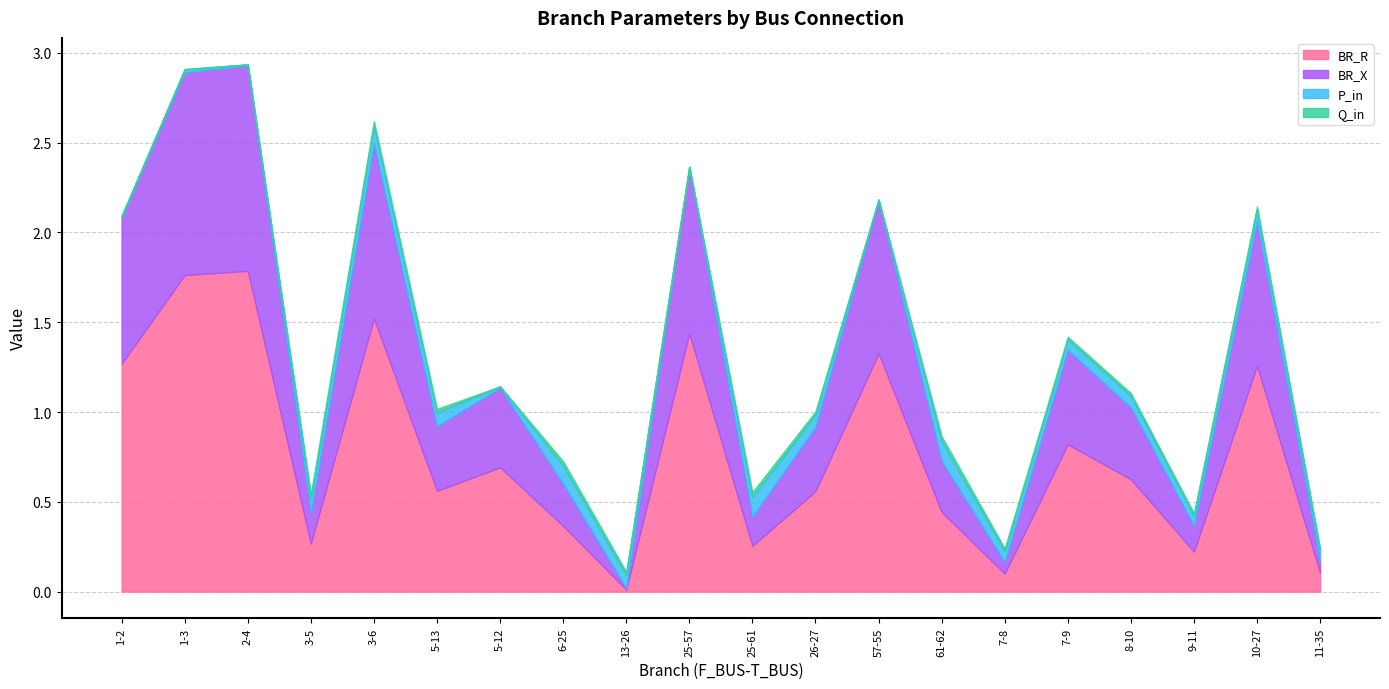

Reading right to left, extract all data points from this chart.

BR_R: 0.1	1.3	0.2	0.6	0.8	0.1	0.4	1.3	0.6	0.3	1.4	0.0	0.4	0.7	0.6	1.5	0.3	1.8	1.8	1.3
BR_X: 0.1	0.8	0.1	0.4	0.5	0.1	0.3	0.8	0.4	0.2	0.9	0.0	0.2	0.4	0.4	1.0	0.2	1.1	1.1	0.8
P_in: 0.1	0.1	0.1	0.1	0.1	0.1	0.1	0.0	0.1	0.1	0.0	0.1	0.1	0.0	0.1	0.1	0.1	0.0	0.0	0.0
Q_in: 0.0	0.0	0.0	0.0	0.0	0.0	0.0	0.0	0.0	0.0	0.0	0.0	0.0	0.0	0.0	0.0	0.0	0.0	0.0	0.0